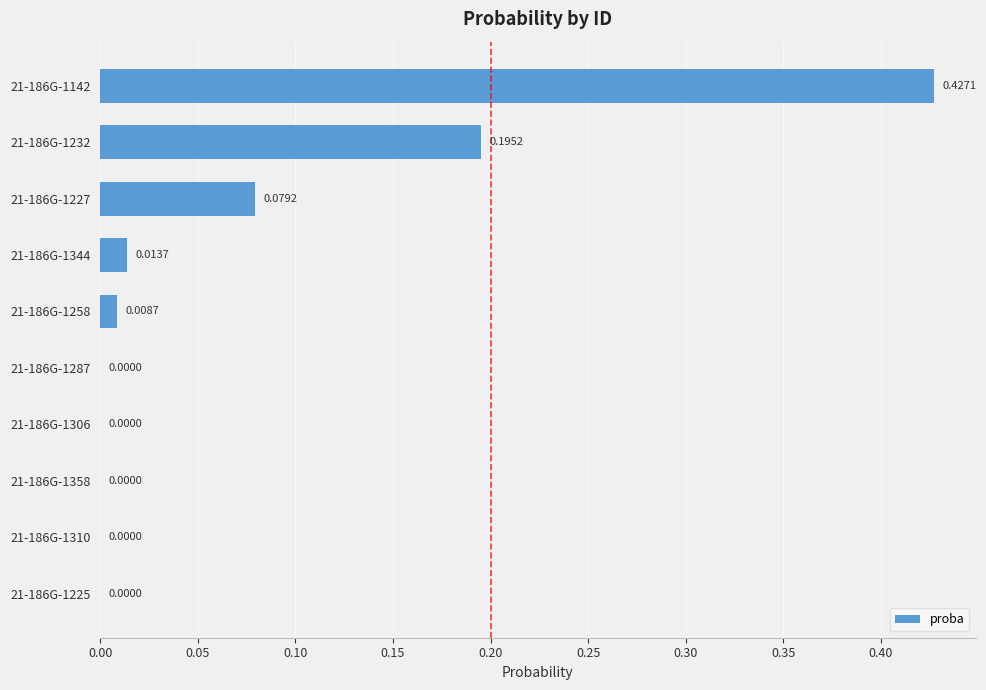

What is the sum of all values?

0.7